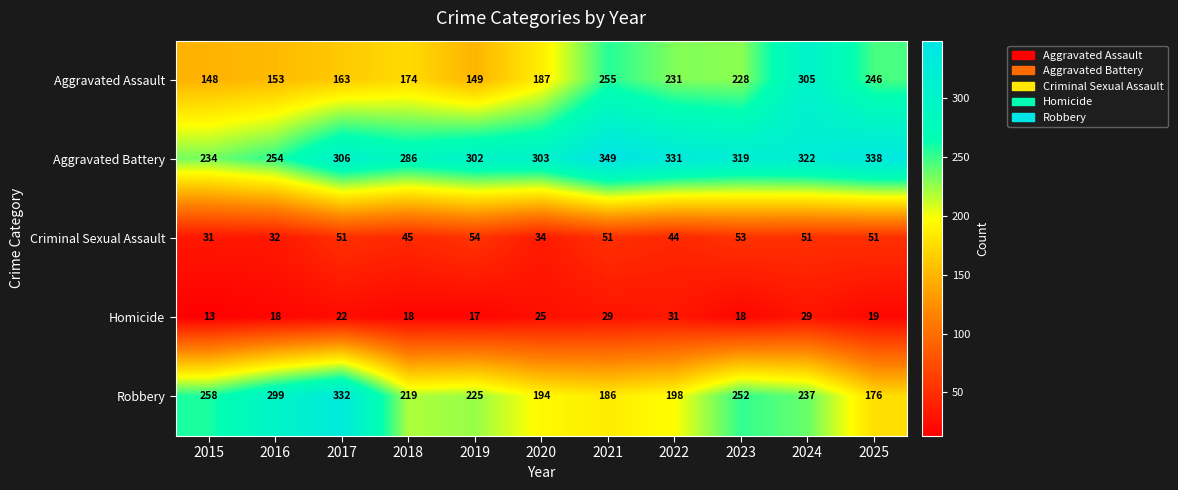

Between 2015 and 2022, which series saw the biggest shift?

Aggravated Battery